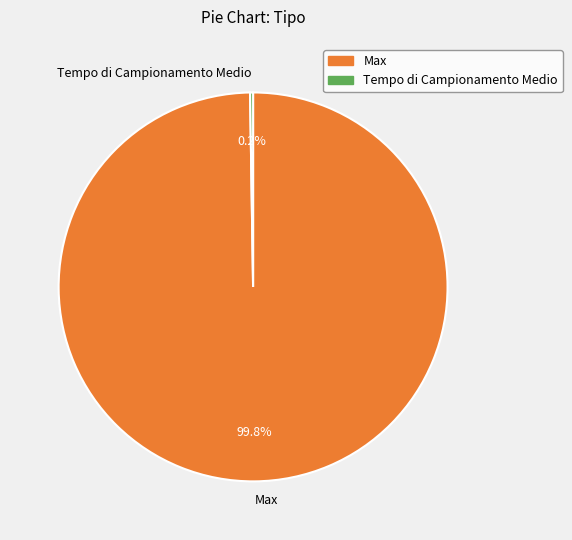

Which slice is the largest?

Max